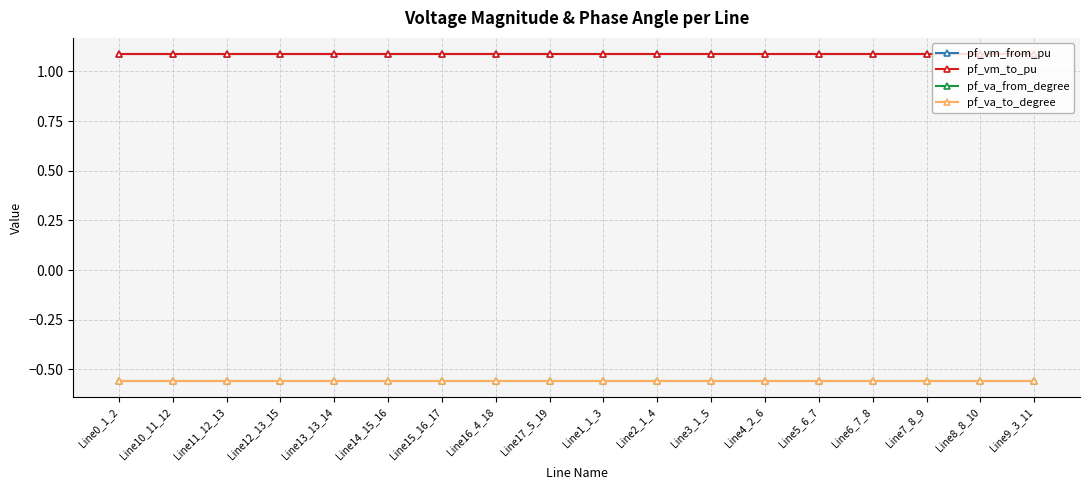

Reading left to right, what are all the values shown in this chart?

pf_vm_from_pu: 1.1	1.1	1.1	1.1	1.1	1.1	1.1	1.1	1.1	1.1	1.1	1.1	1.1	1.1	1.1	1.1	1.1	1.1
pf_vm_to_pu: 1.1	1.1	1.1	1.1	1.1	1.1	1.1	1.1	1.1	1.1	1.1	1.1	1.1	1.1	1.1	1.1	1.1	1.1
pf_va_from_degree: -0.6	-0.6	-0.6	-0.6	-0.6	-0.6	-0.6	-0.6	-0.6	-0.6	-0.6	-0.6	-0.6	-0.6	-0.6	-0.6	-0.6	-0.6
pf_va_to_degree: -0.6	-0.6	-0.6	-0.6	-0.6	-0.6	-0.6	-0.6	-0.6	-0.6	-0.6	-0.6	-0.6	-0.6	-0.6	-0.6	-0.6	-0.6